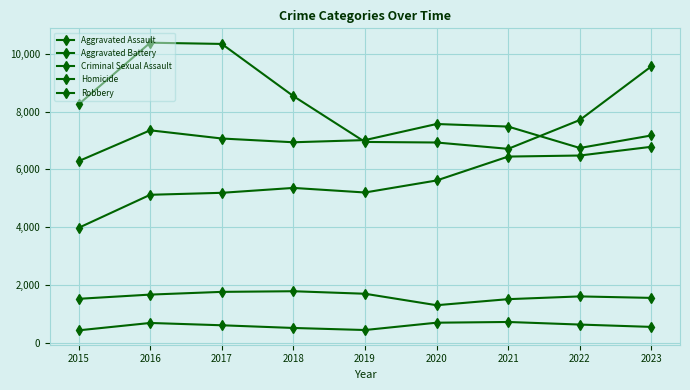

Reading left to right, extract all data points from this chart.

Aggravated Assault: 3983	5125	5193	5362	5204	5619	6445	6481	6783
Aggravated Battery: 6287	7352	7069	6939	7014	7570	7481	6742	7174
Criminal Sexual Assault: 1531	1677	1771	1793	1706	1310	1519	1614	1563
Homicide: 442	697	617	524	453	706	731	642	561
Robbery: 8249	10378	10336	8533	6950	6931	6712	7707	9561